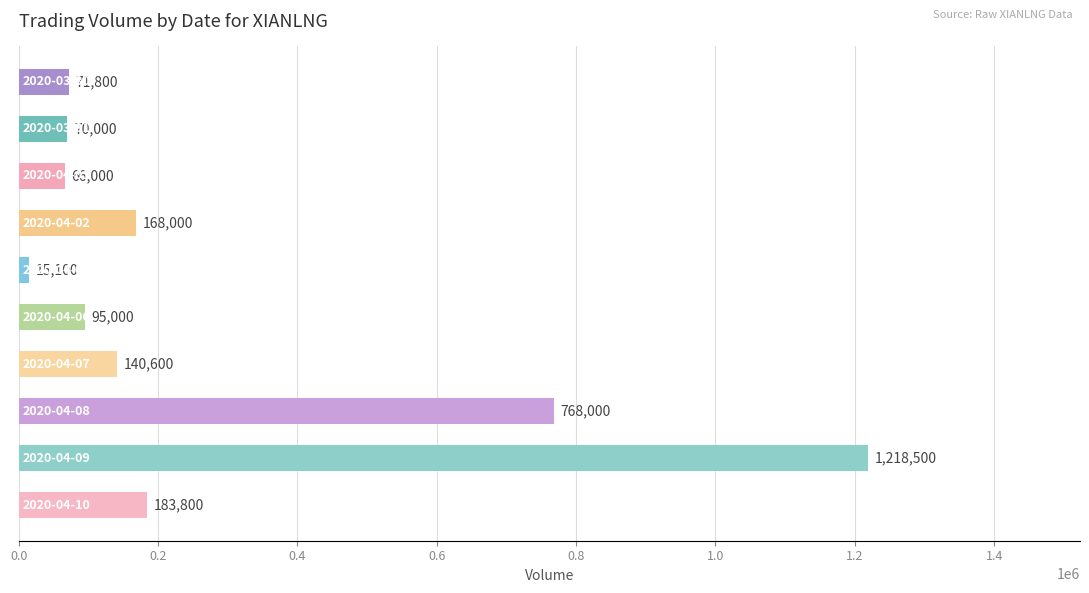

What is the maximum value shown in the chart?

1218500